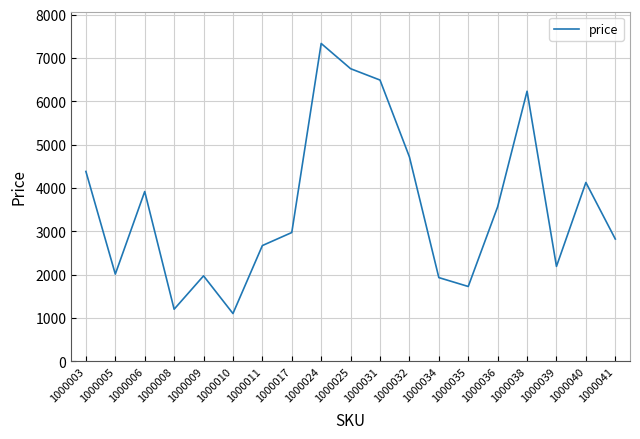

The value at 1000003 is 7165. True or false?

False